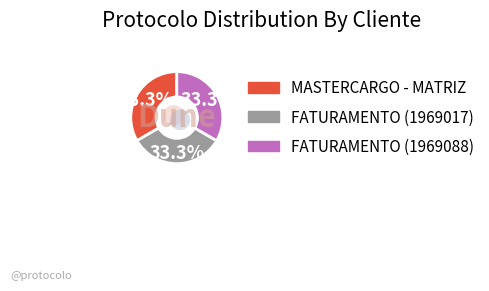

How many segments does this pie chart have?

3